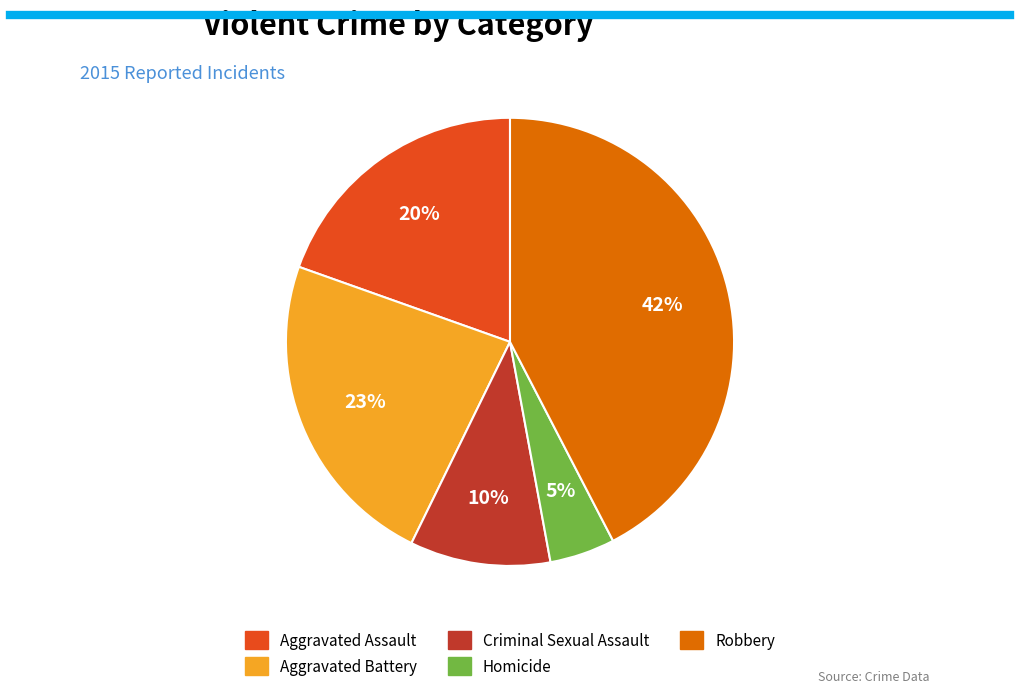

Which slice is the largest?

Robbery